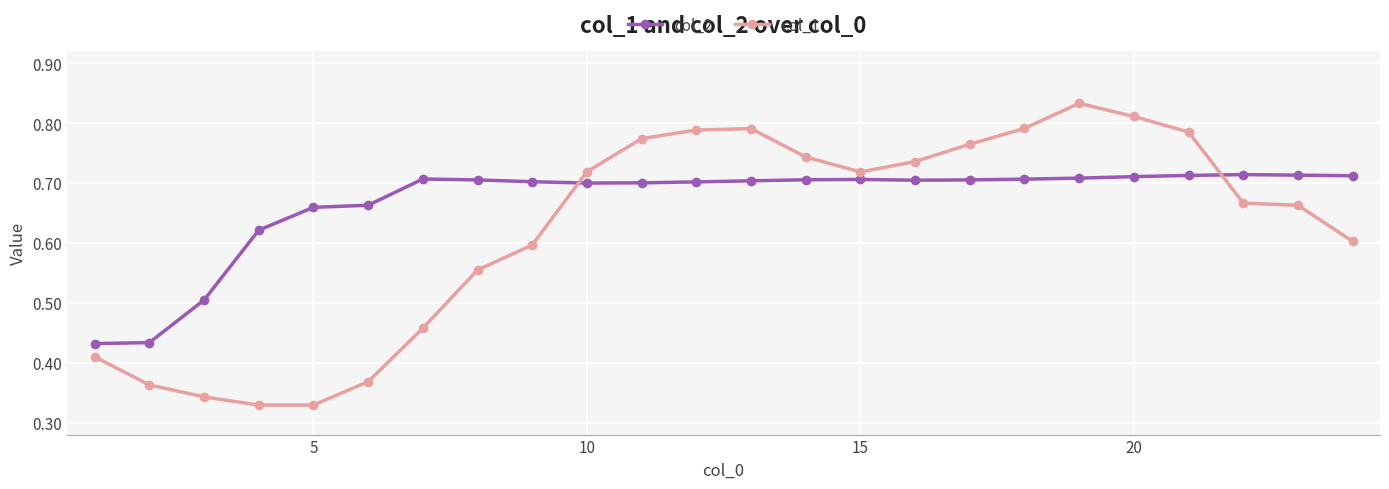

Which series has the largest range (max minus min)?

col_1